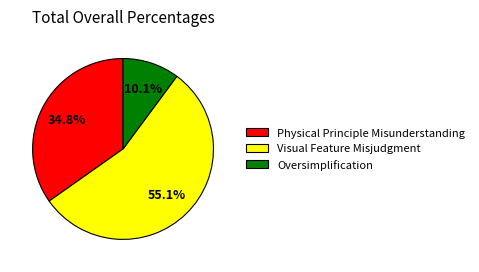

The Oversimplification slice represents 10% of the pie. True or false?

True